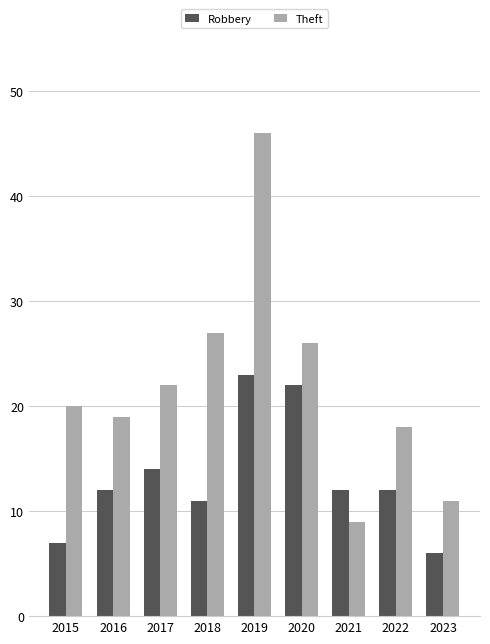

At which label does Robbery reach its minimum?

2023